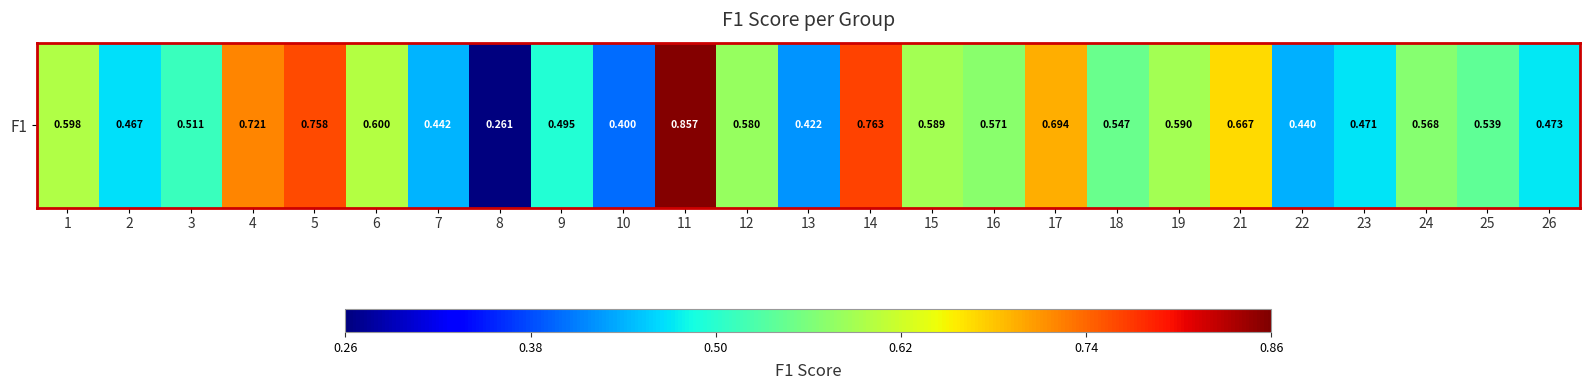

The chart shows a value of 0.9 at 11. True or false?

True